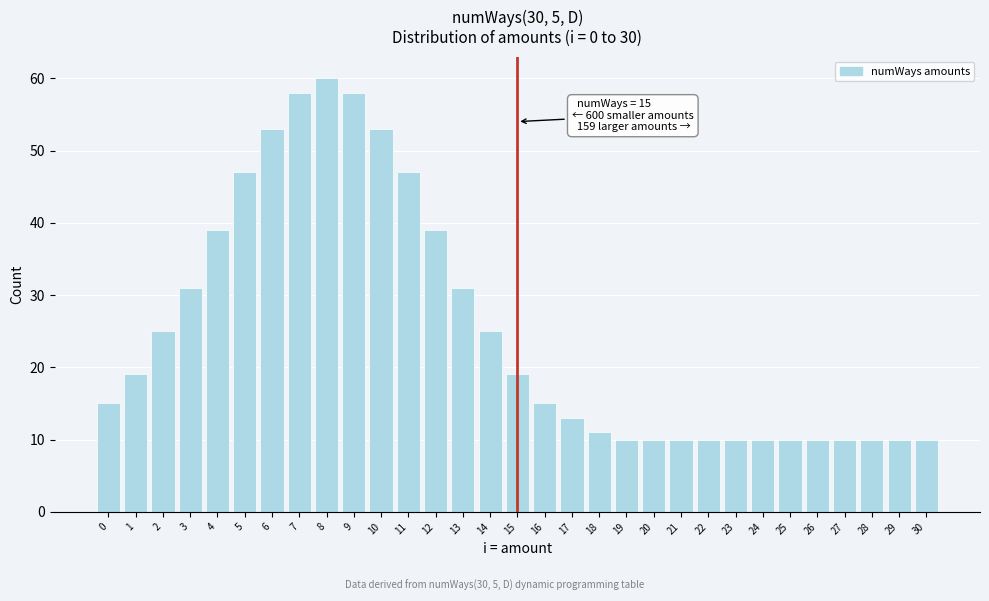

What is the ratio of the value at 4 to the value at 13?

1.3